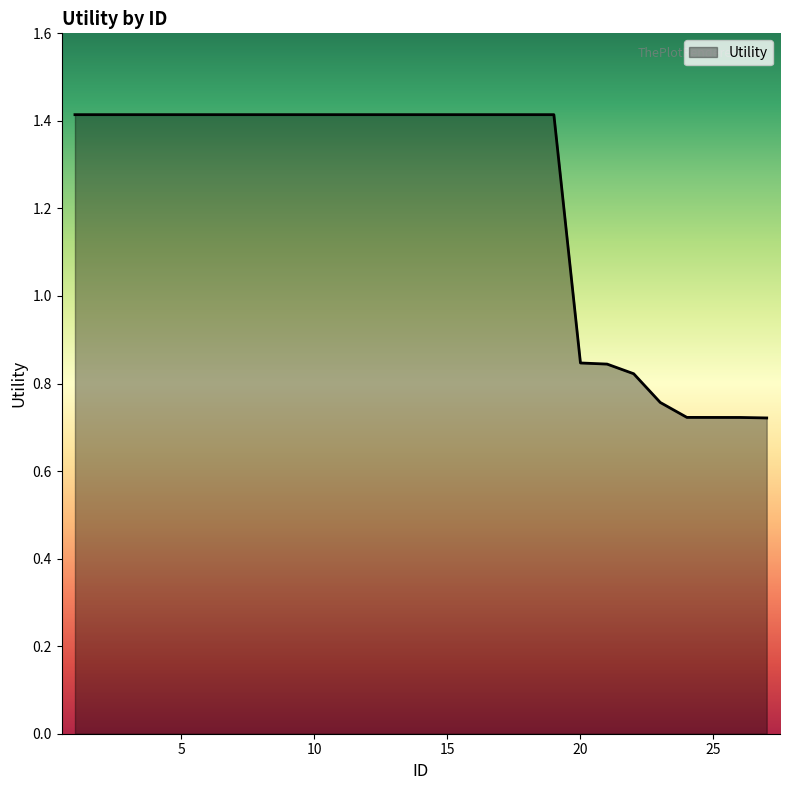

Does the chart have visible grid lines?

No